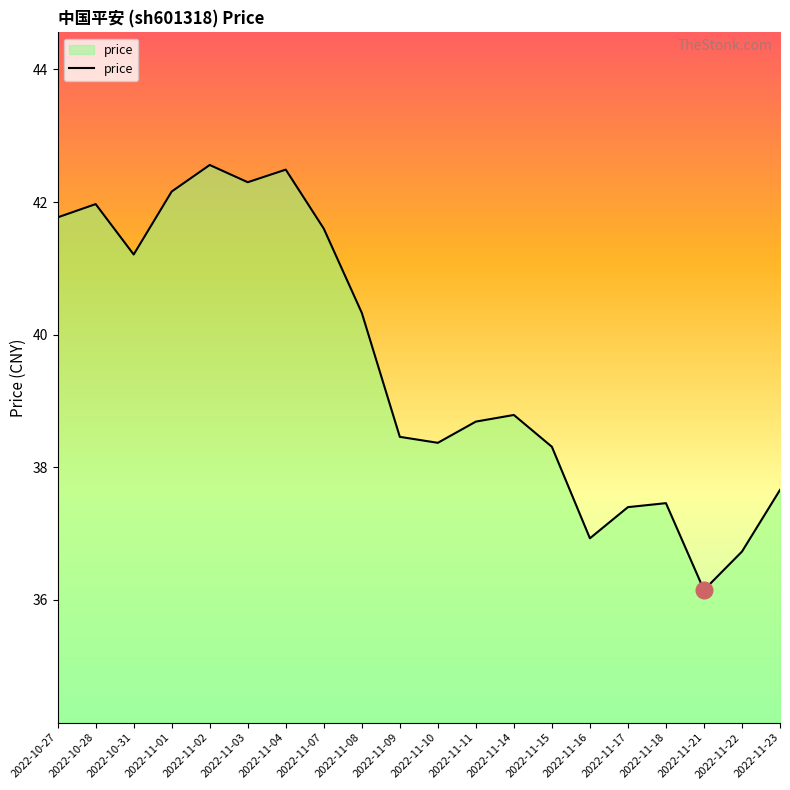

What is the sum of all values?

791.3